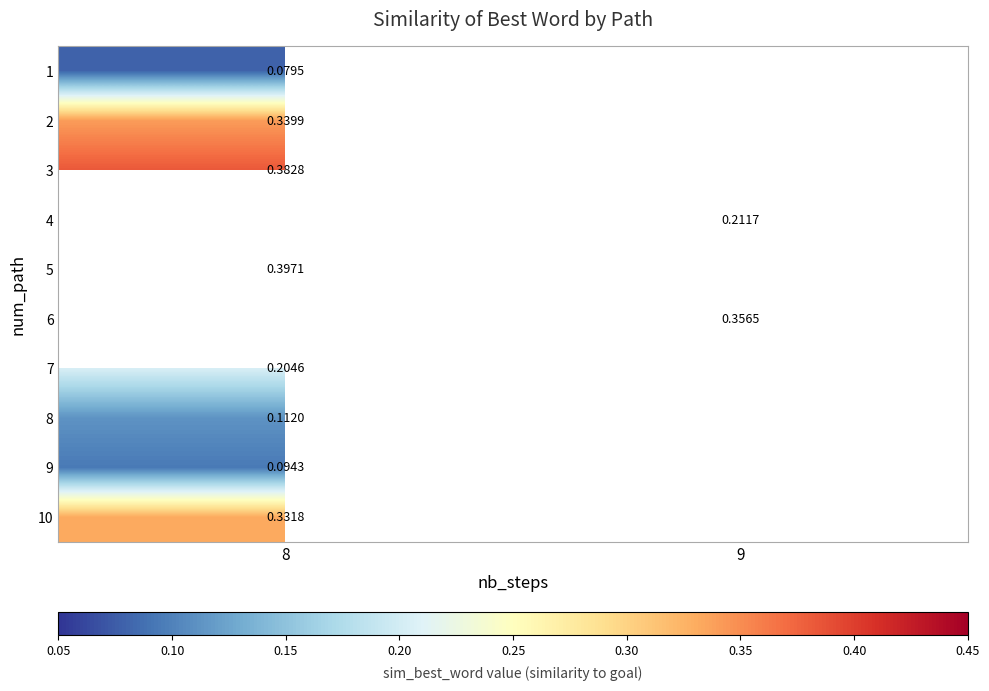

Is the value of 8 at 8 greater than the value of 7 at 8?

No